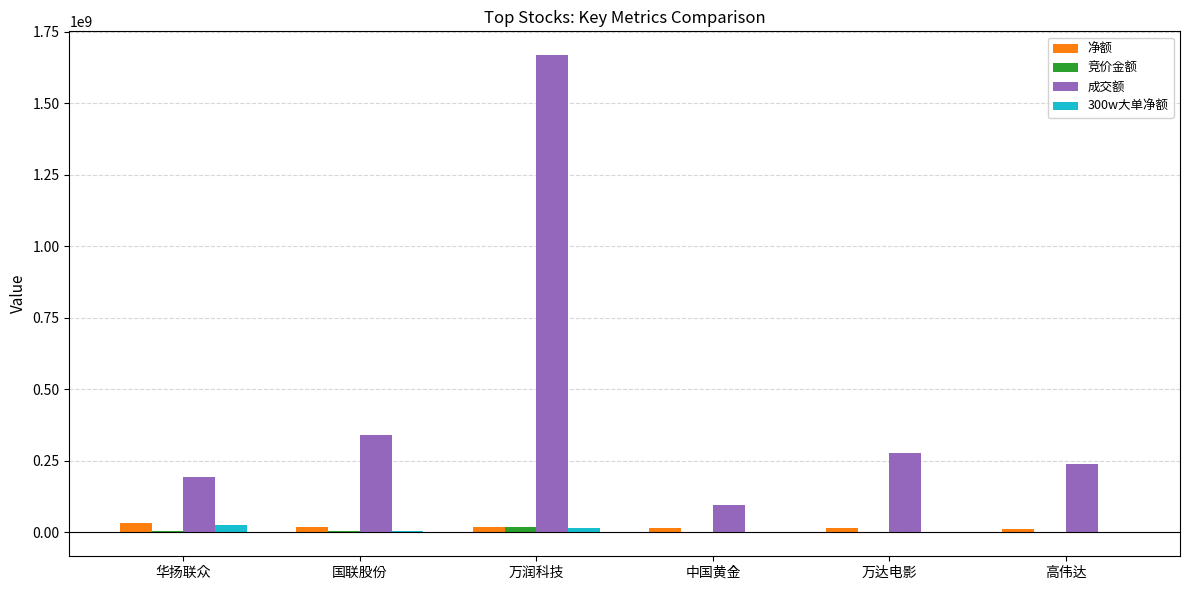

True or false: 成交额 has a value of 94490577 at 中国黄金.

True